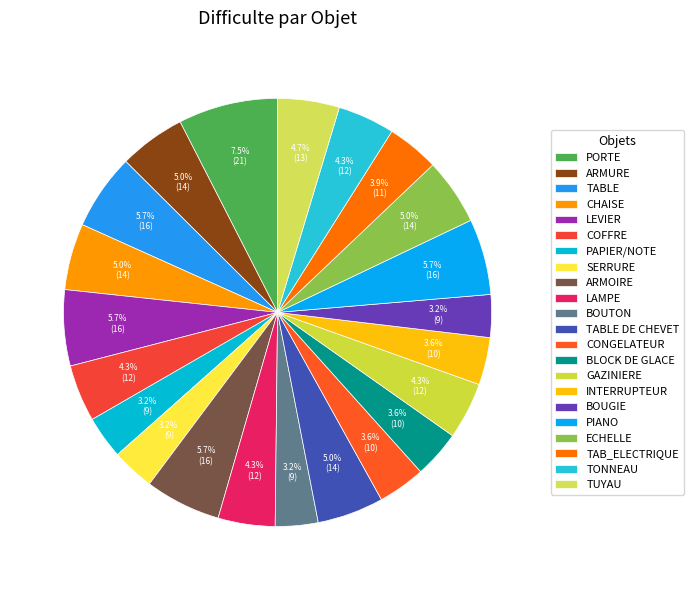

What is the smallest slice in the pie chart?

PAPIER/NOTE